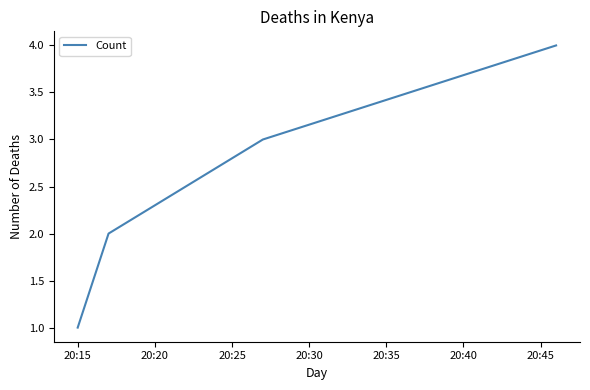

What is the difference between the maximum and minimum values?

3